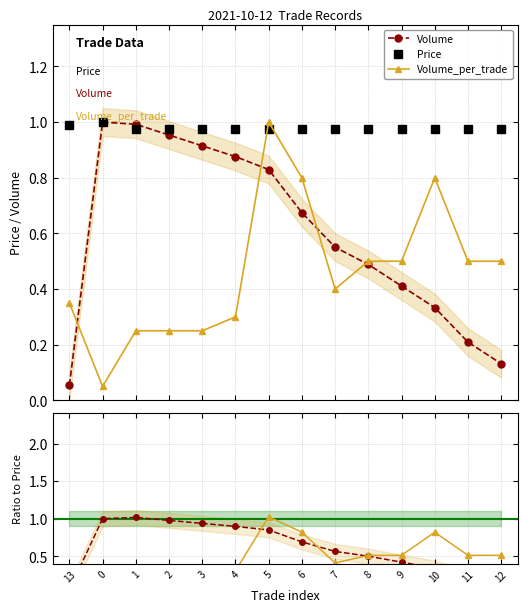

True or false: Volume and Volume_per_trade intersect in this chart.

True